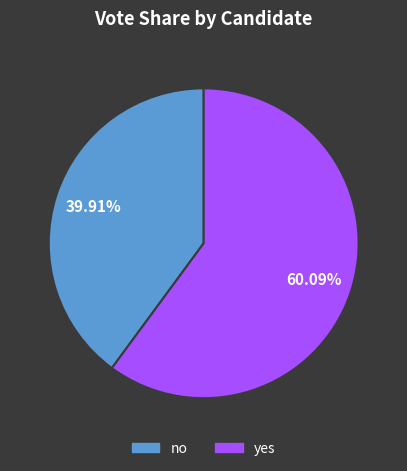

Does yes account for over 50% of the chart?

Yes